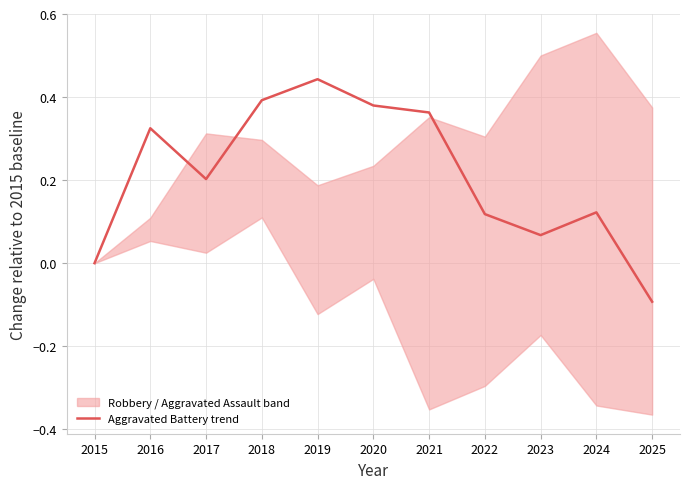

The chart shows a value of -0.1 at 2025. True or false?

True